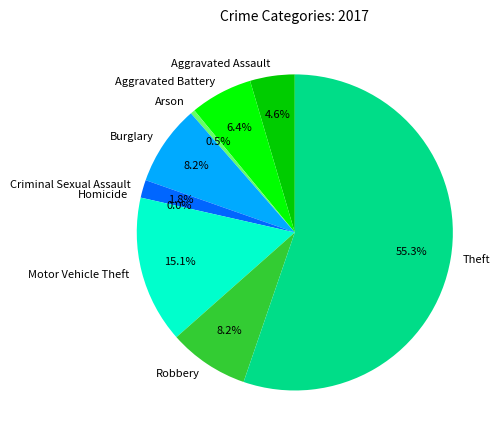

What is the change in value from Arson to Burglary?

+17